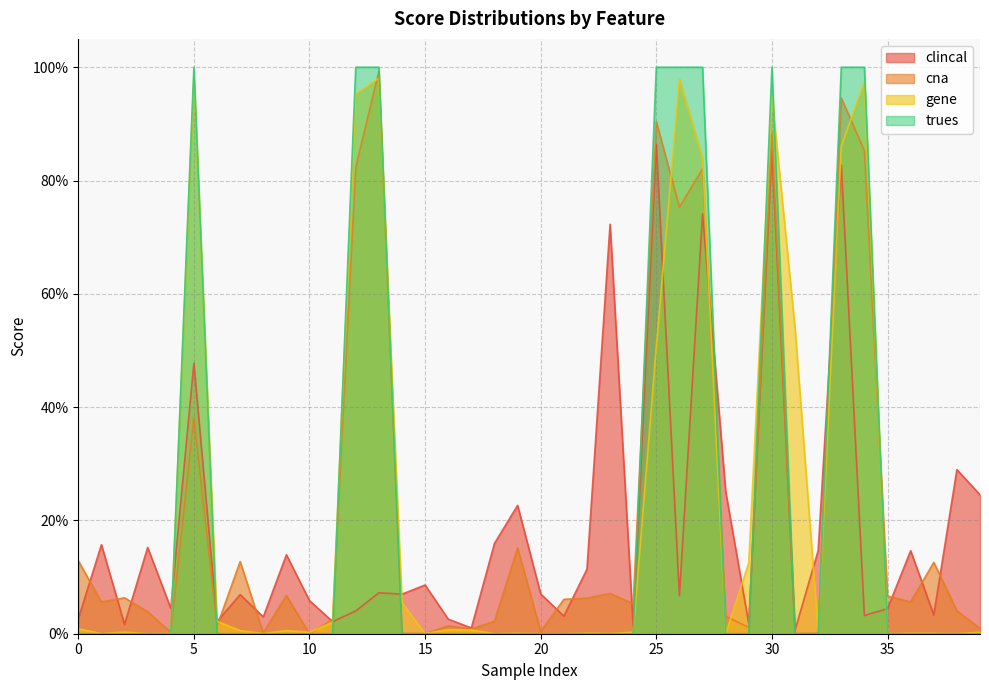

Is it true that clincal equals 0.0 at 0?

True